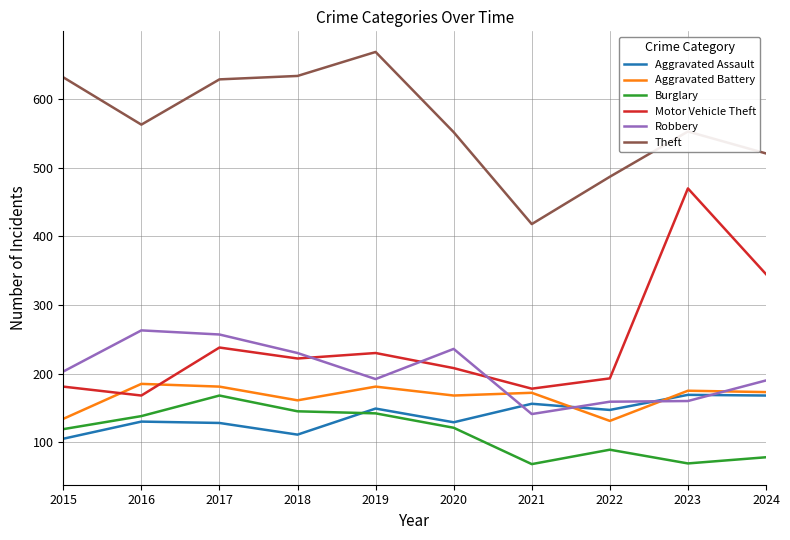

How many interior local peaks does the Motor Vehicle Theft series have?

3